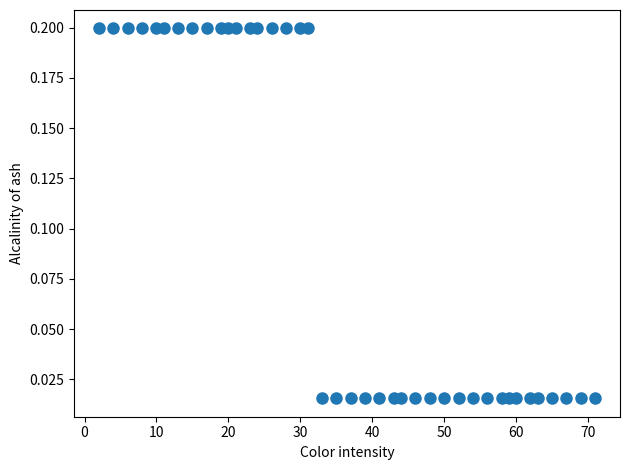

What is the range of X values (max minus min)?

69.0